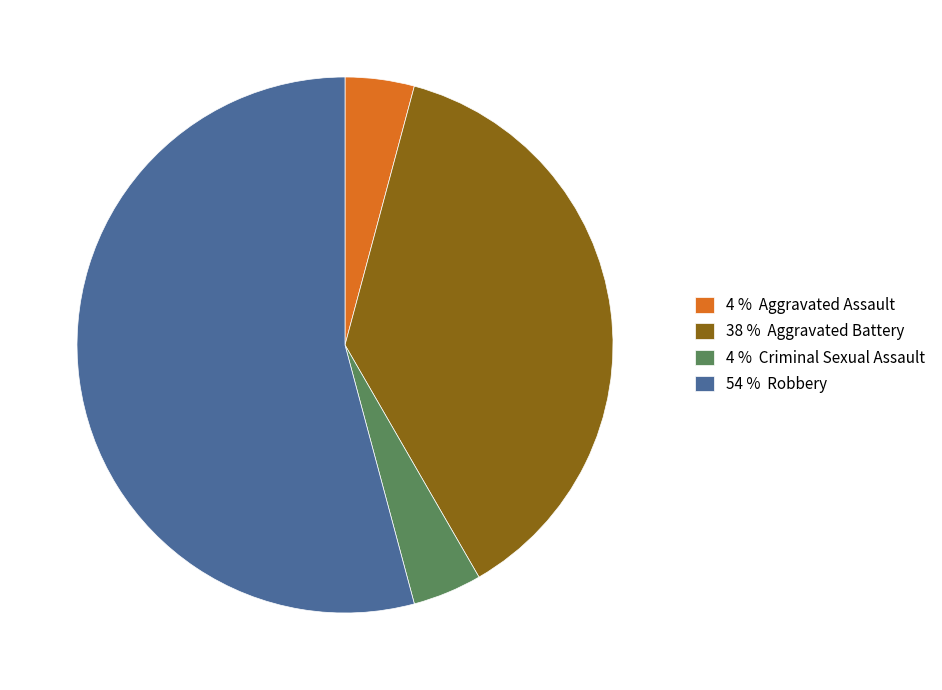

Does any single category account for the majority?

Yes